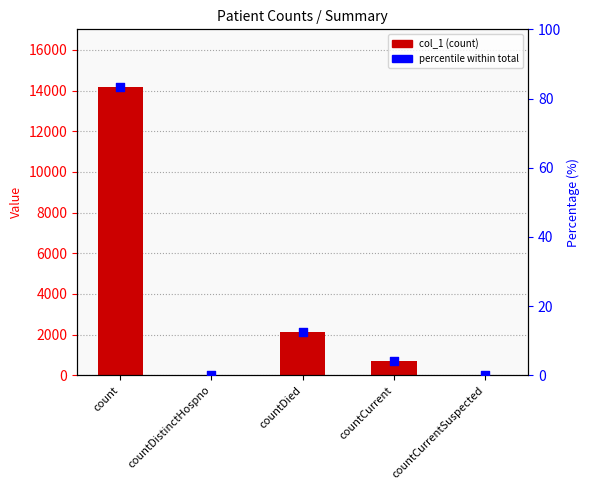

What are all the series names shown in the legend?

col_1, percentile